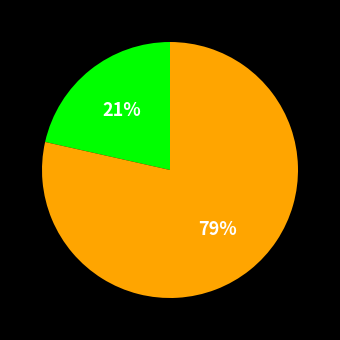

How many slices are in this pie chart?

2